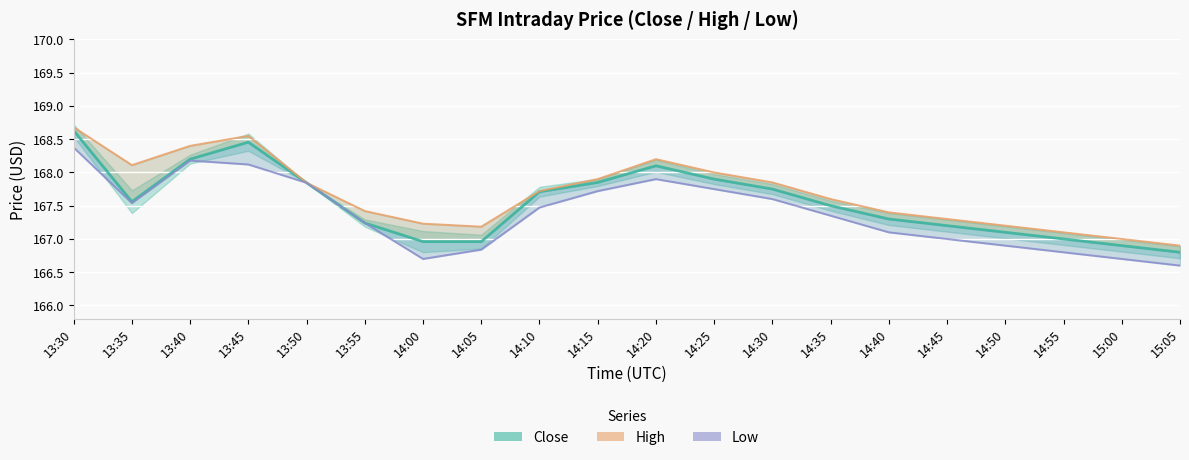

What is the total value across all series at 14:25?

503.6